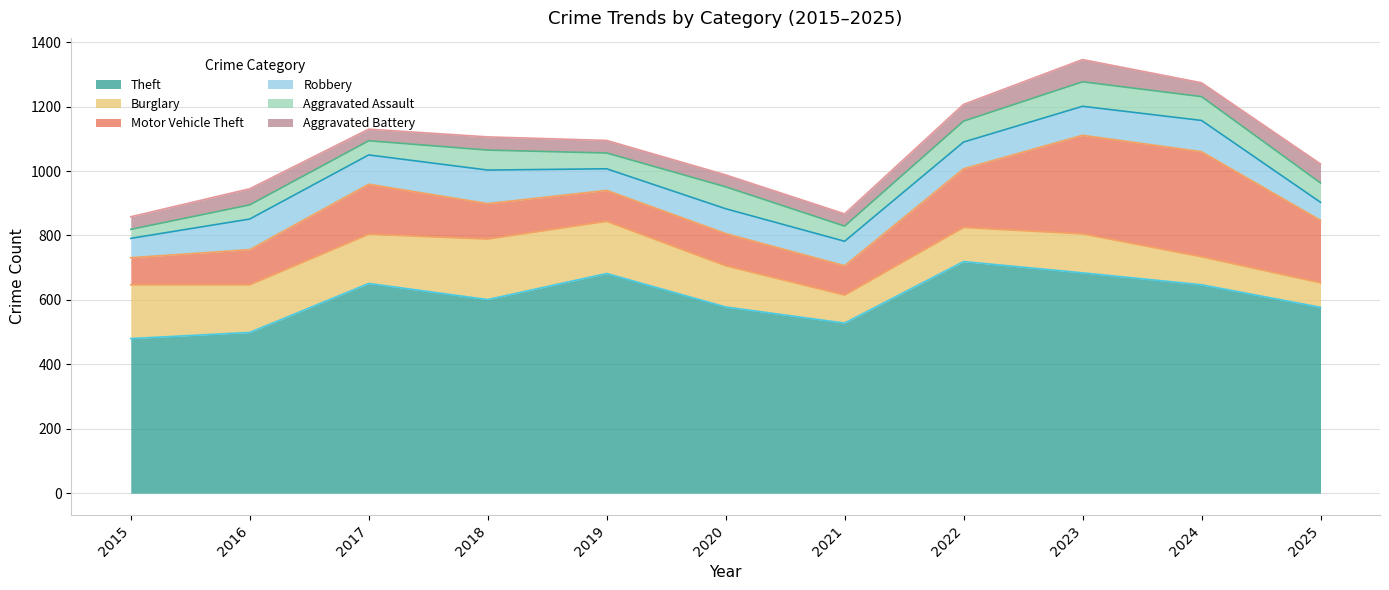

Does the chart have visible grid lines?

Yes